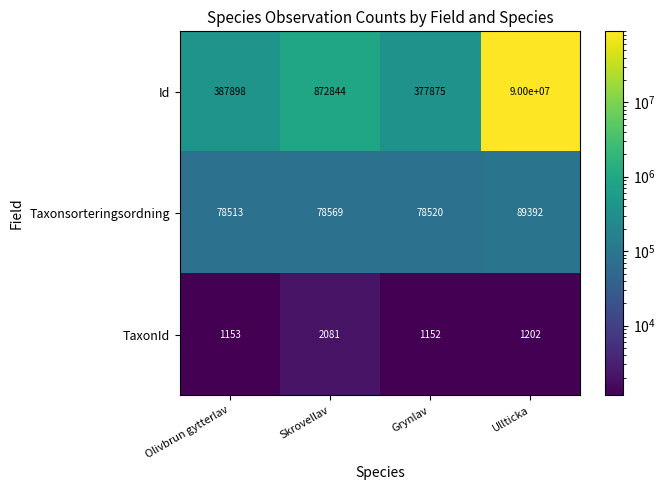

Which series has the widest spread of values?

Id